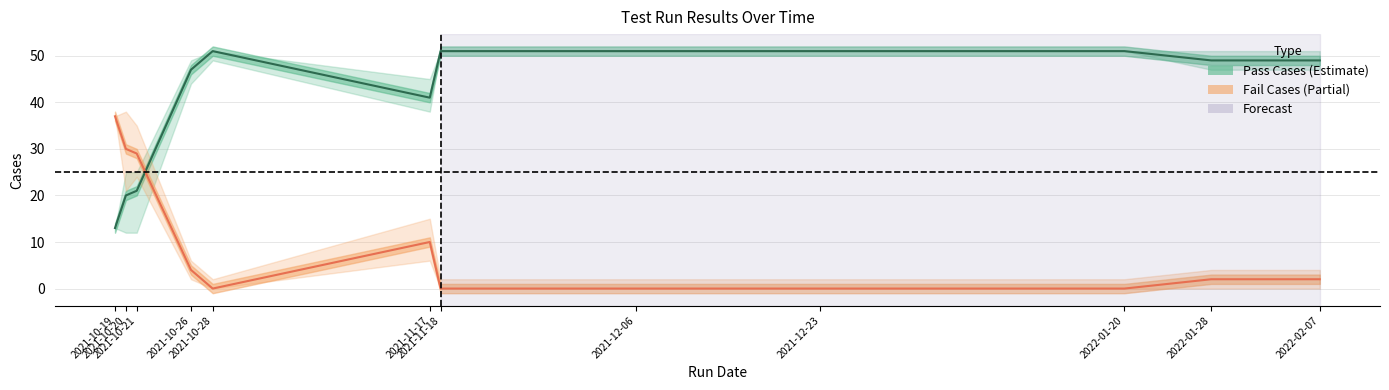

Between 2021-10-19 and 2022-02-07, which series saw the biggest shift?

Pass Cases